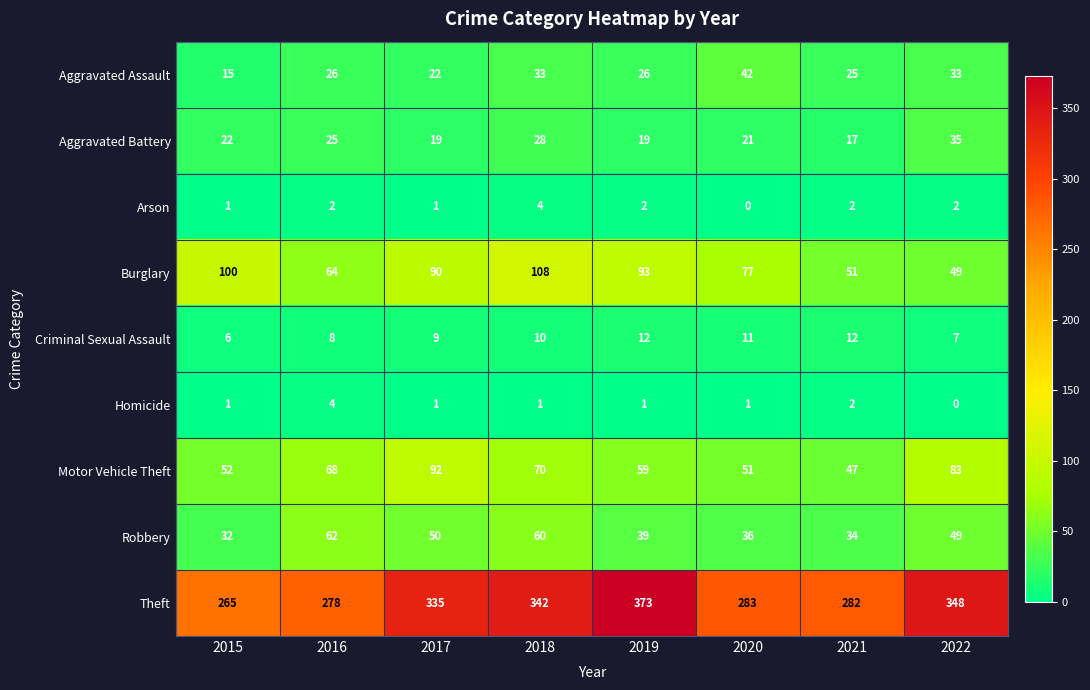

True or false: Theft has a value of 229 at 2018.

False